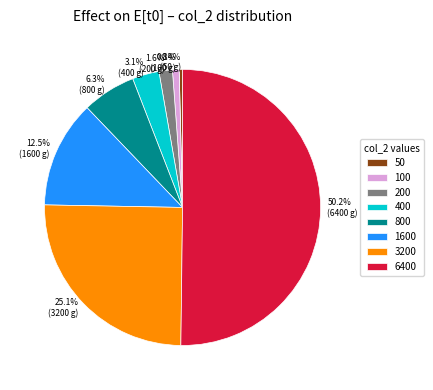

To the nearest percent, what is the difference between the largest and smallest slice percentages?

50%